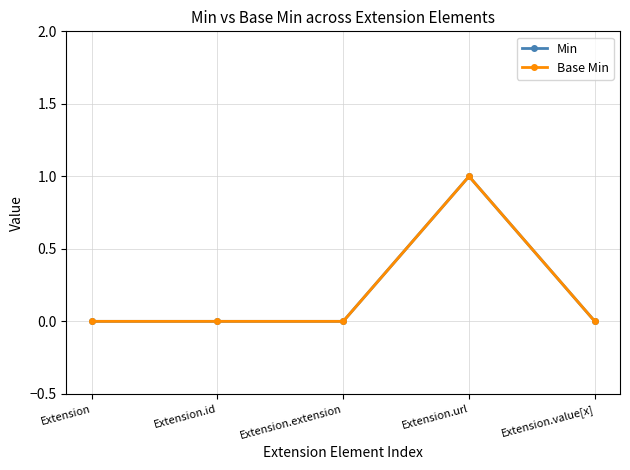

Which series changed the most between Extension and Extension.value[x]?

Min